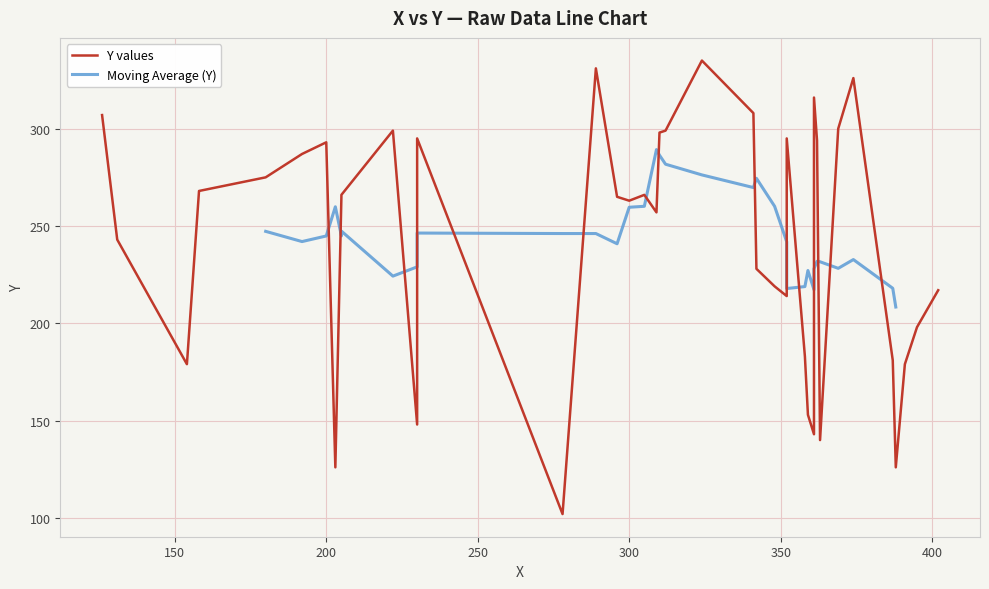

What is the approximate value at 19, to the nearest 10?

260